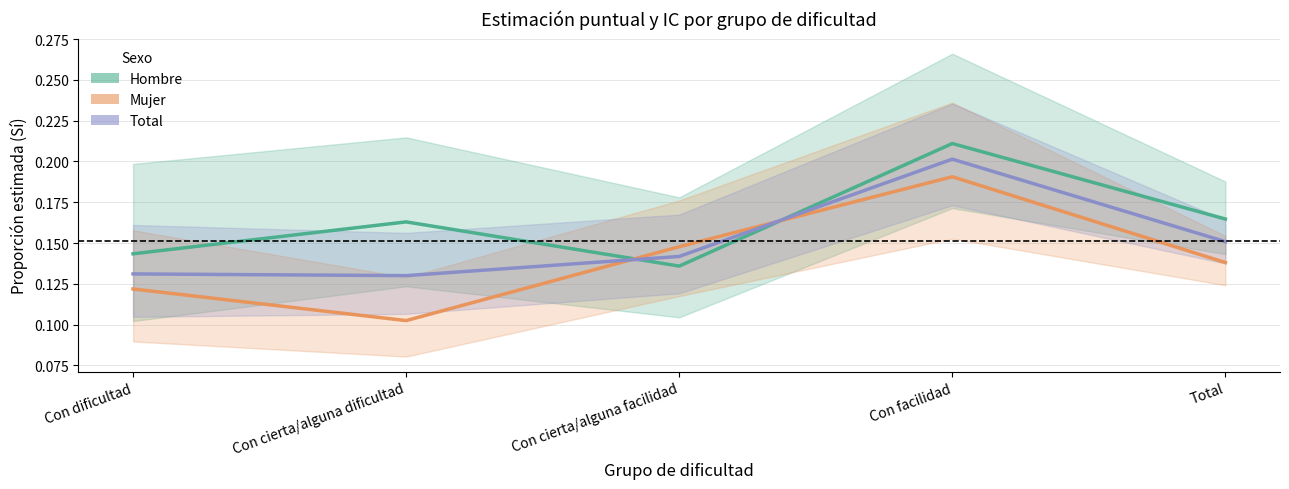

Where is Mujer nearest to the value 0?

Con cierta/alguna dificultad